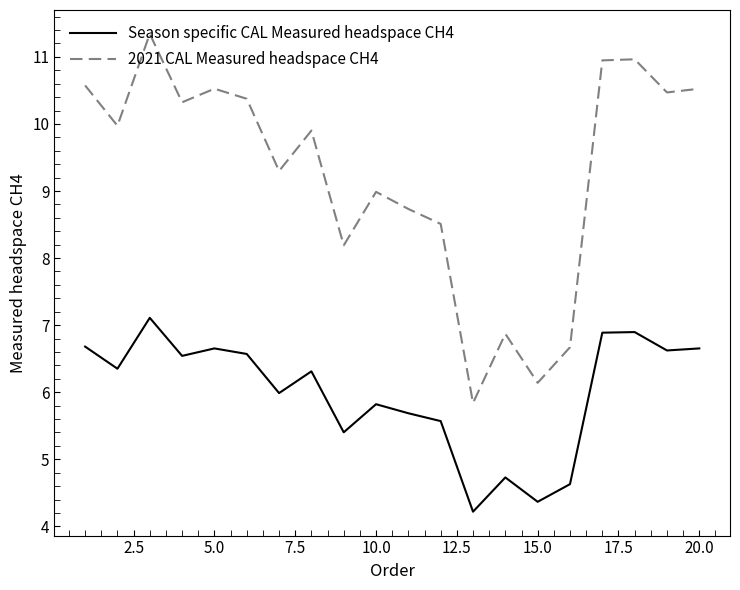

True or false: Season specific CAL Measured headspace CH4 and 2021 CAL Measured headspace CH4 cross at least once.

False